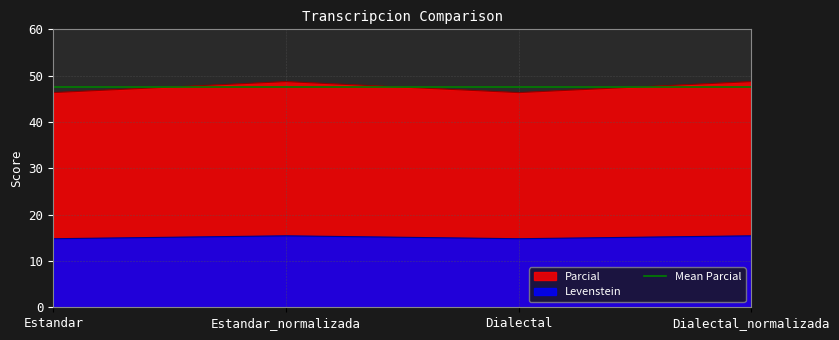

What is the sum of the Parcial values at Dialectal and Dialectal_normalizada?

95.1